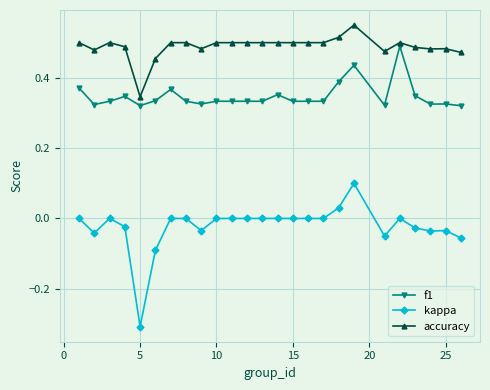

True or false: kappa and f1 cross at least once.

False